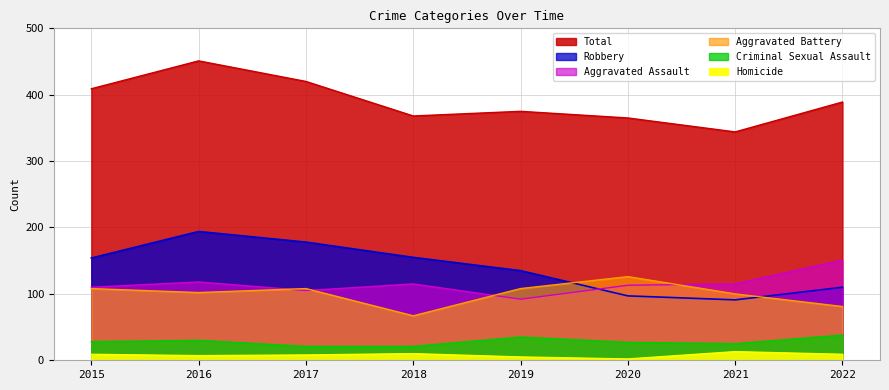

The value of Homicide at 2018 is 10. True or false?

True